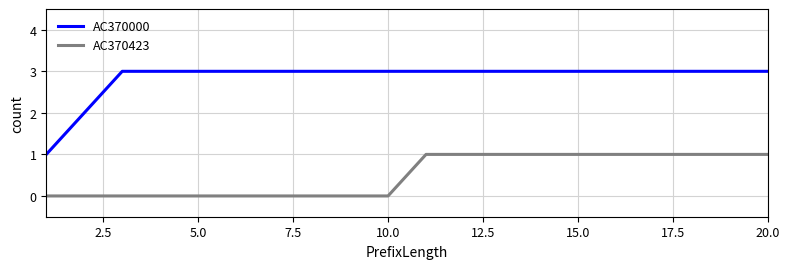

Which series has the widest spread of values?

AC370000